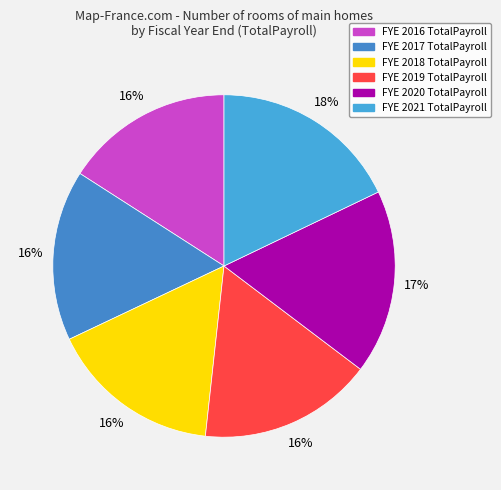

Rank the categories by value from lowest to highest.

2016, 2017, 2018, 2019, 2020, 2021